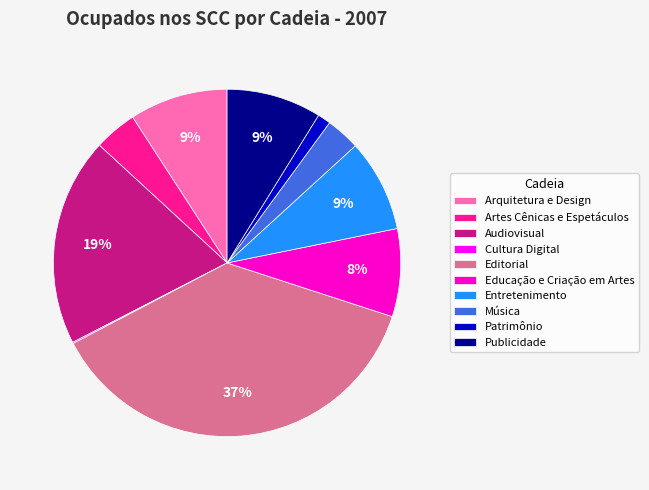

What is the largest slice in the pie chart?

Editorial